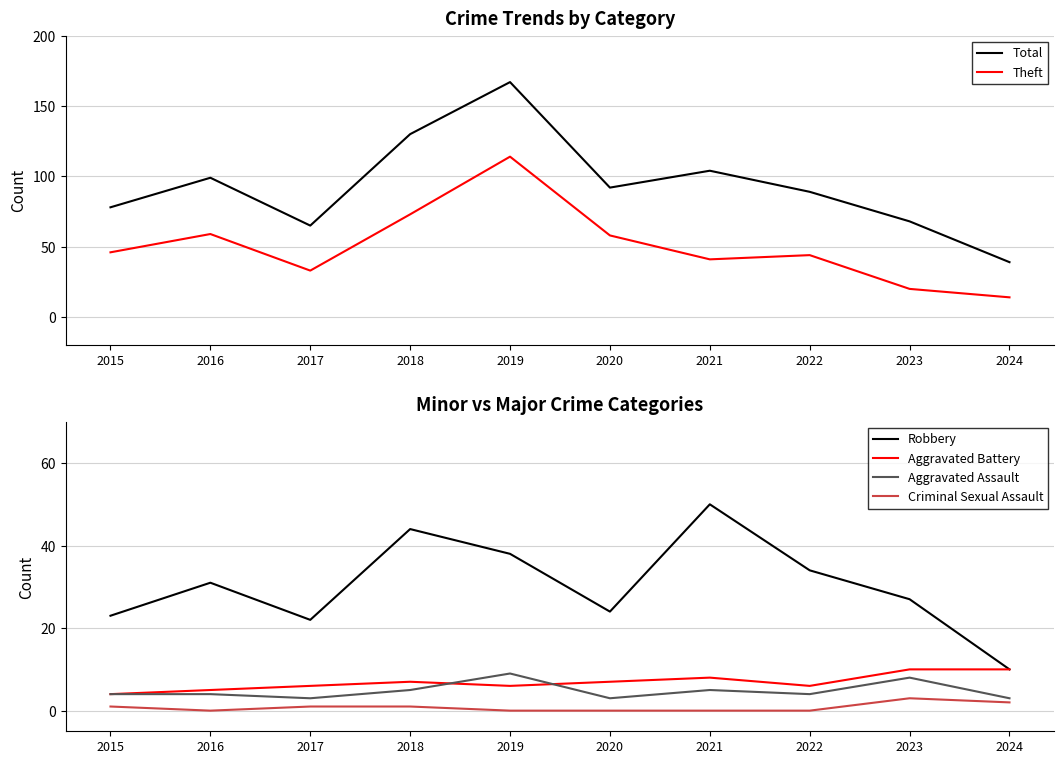

Which series has the widest spread of values?

Total